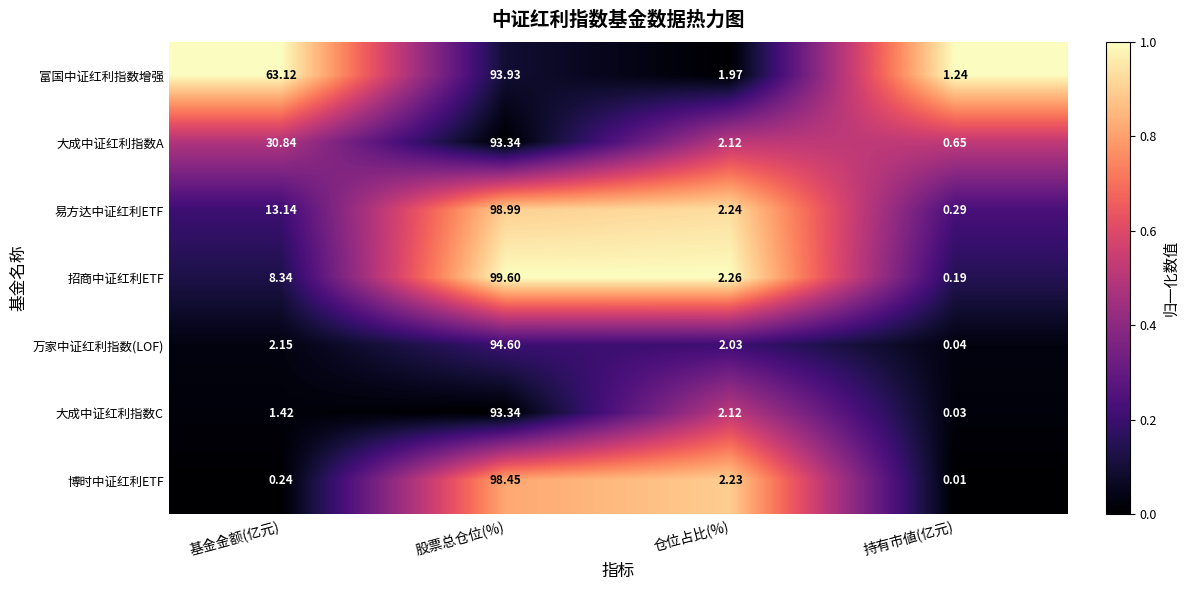

Between 基金金额(亿元) and 仓位占比(%), which series saw the biggest shift?

富国中证红利指数增强